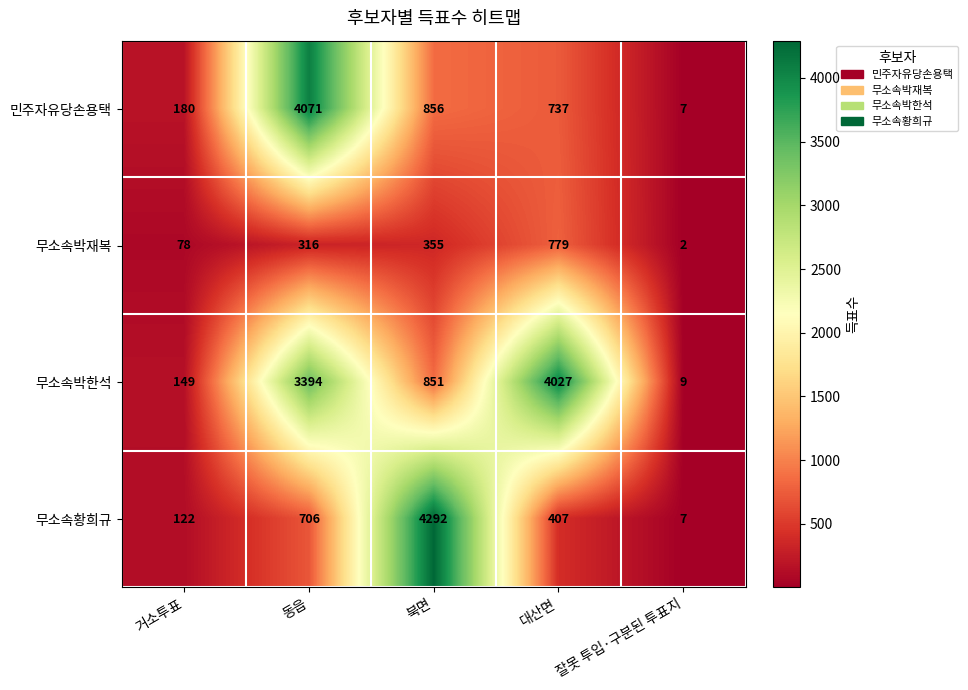

List the series in order of their peak value, highest first.

무소속황희규, 민주자유당손용택, 무소속박한석, 무소속박재복